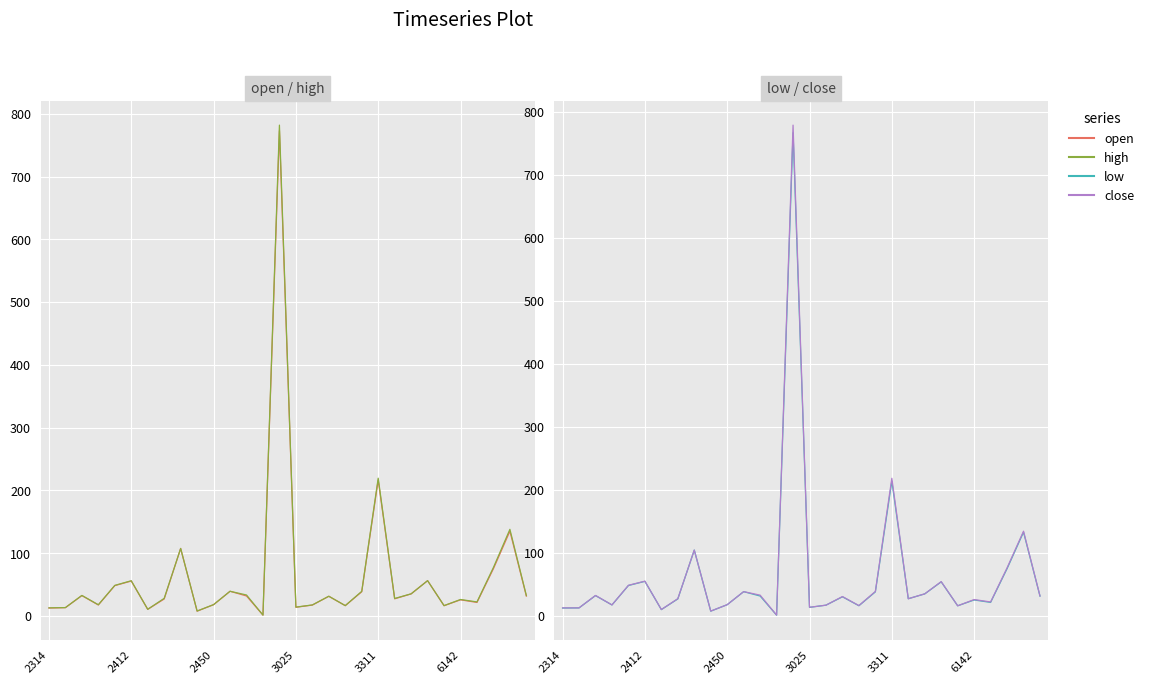

At 11, list the series in order from largest to smallest.

open, high, close, low